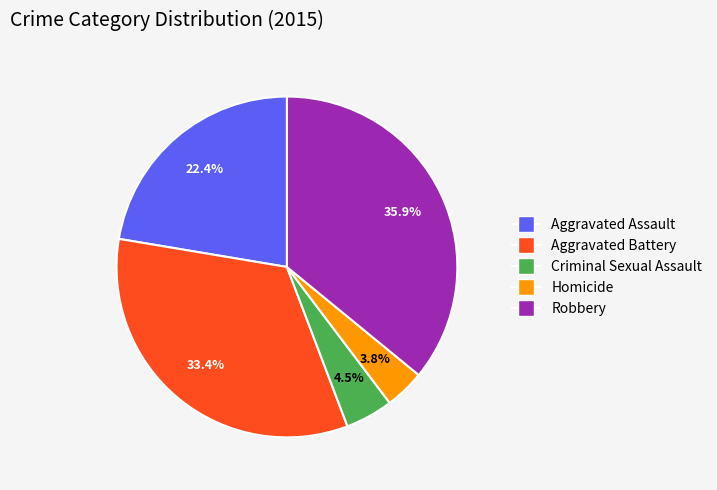

Does Homicide account for over 50% of the chart?

No